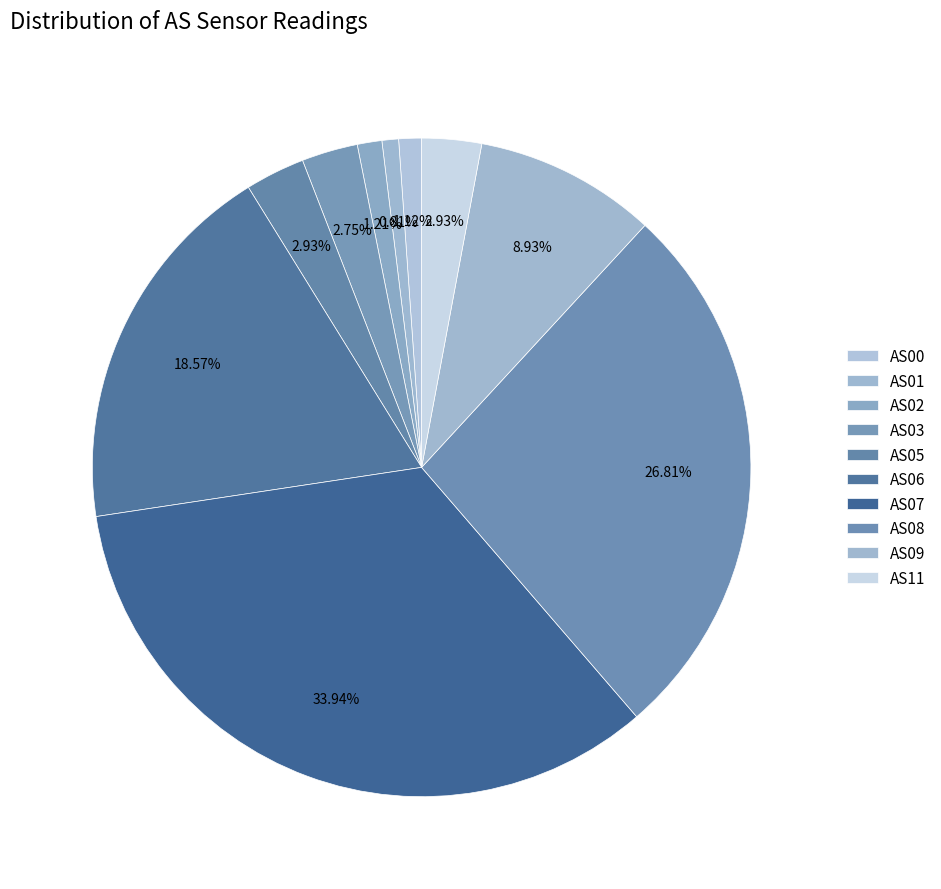

How many slices are in this pie chart?

10